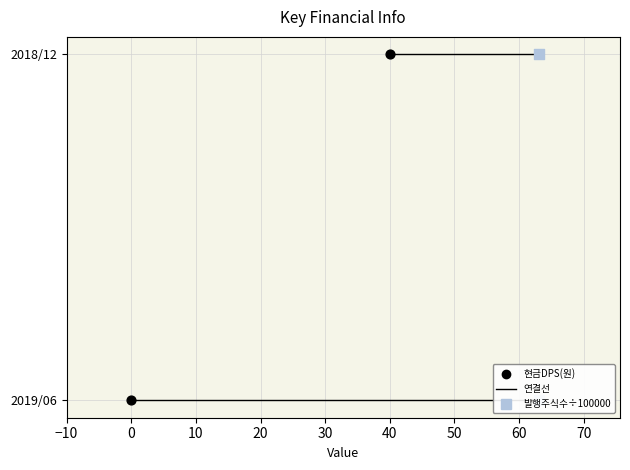

Which series contains the lowest Y value?

현금DPS(원)